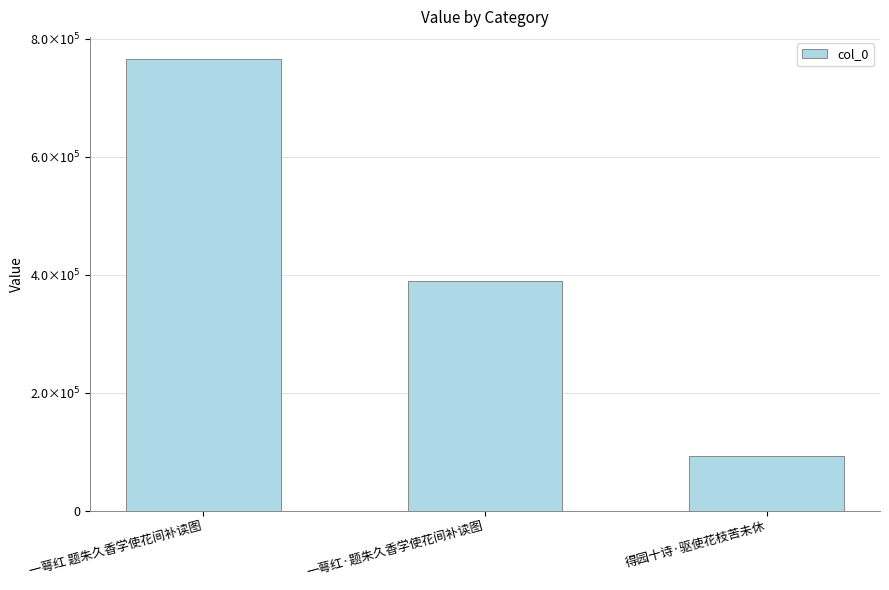

Does the chart contain any negative values?

No